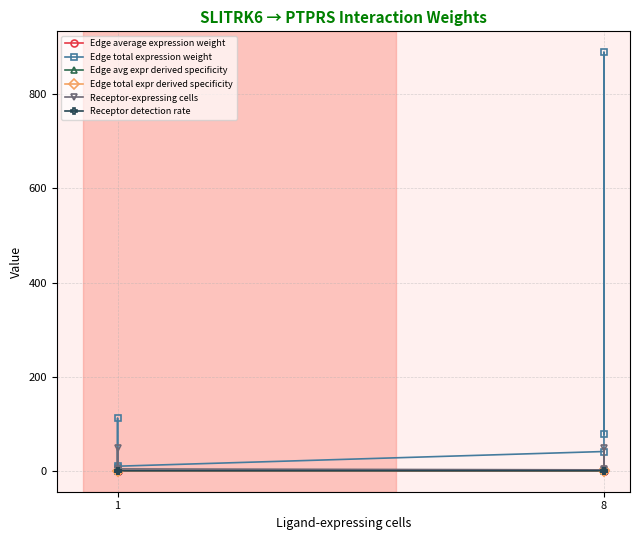

Reading left to right, transcribe all the data shown in this chart.

Edge average expression weight: 0.0	0.0	0.0	0.0	0.0	0.0
Edge total expression weight: 5.1	111.4	9.8	41.0	889.2	77.9
Edge avg expr derived specificity: 0.1	0.2	0.2	0.1	0.2	0.2
Edge total expr derived specificity: 0.0	0.1	0.0	0.0	0.8	0.1
Receptor-expressing cells: 2.0	48.0	4.0	2.0	48.0	4.0
Receptor detection rate: 0.1	0.2	0.1	0.1	0.2	0.1